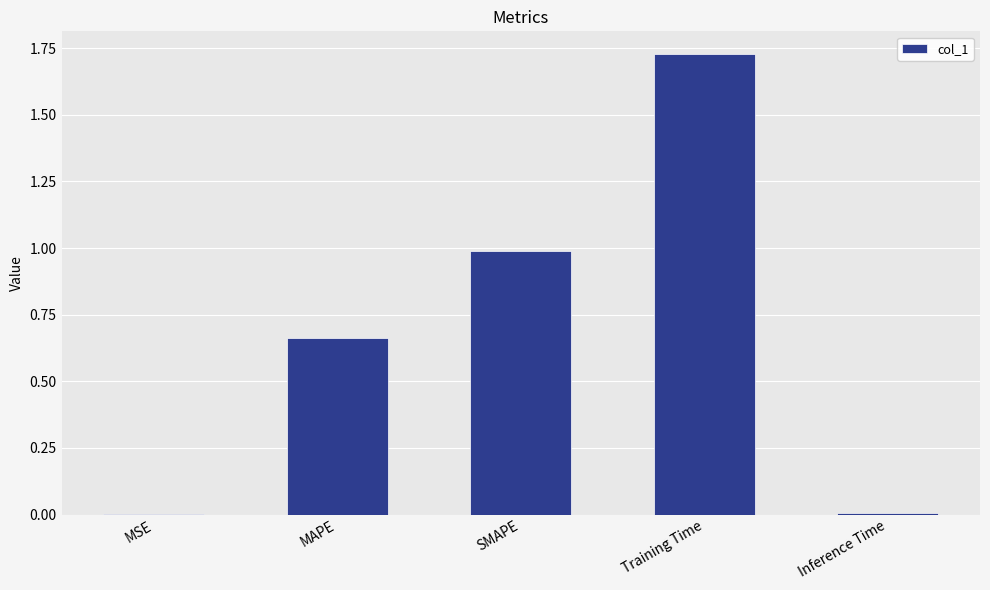

The chart shows a value of 1.5 at SMAPE. True or false?

False